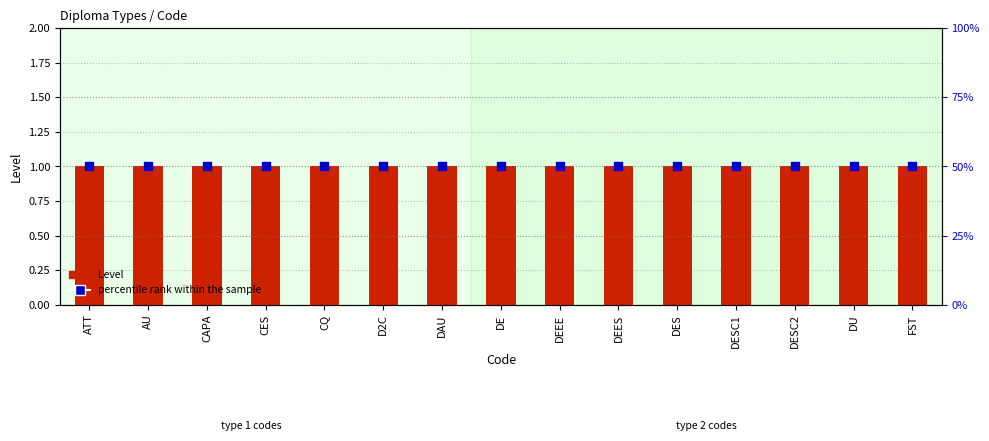

Is the value of Level at CES greater than the value of percentile rank within the sample at D2C?

No